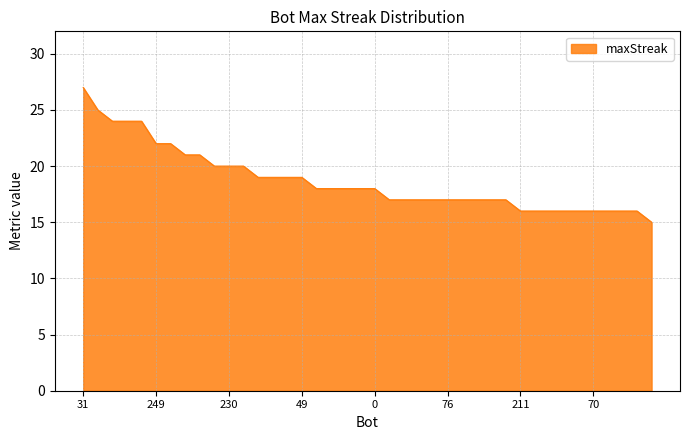

What is the maximum value shown in the chart?

27